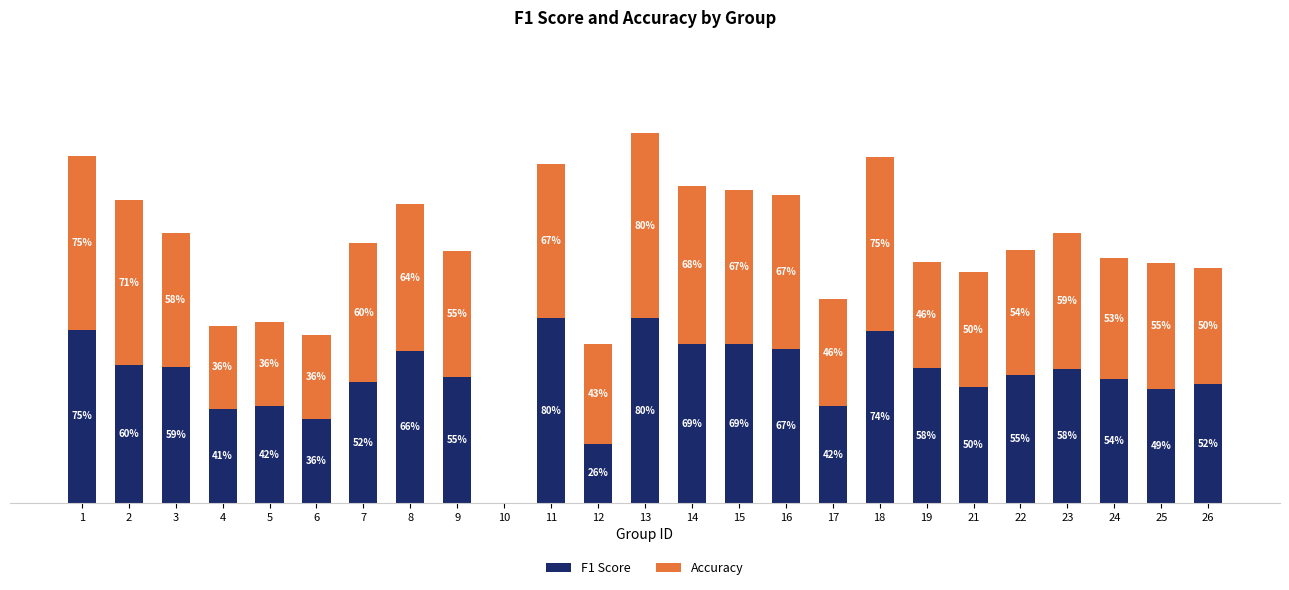

List the series in order of their overall mean, highest first.

Accuracy, F1 Score